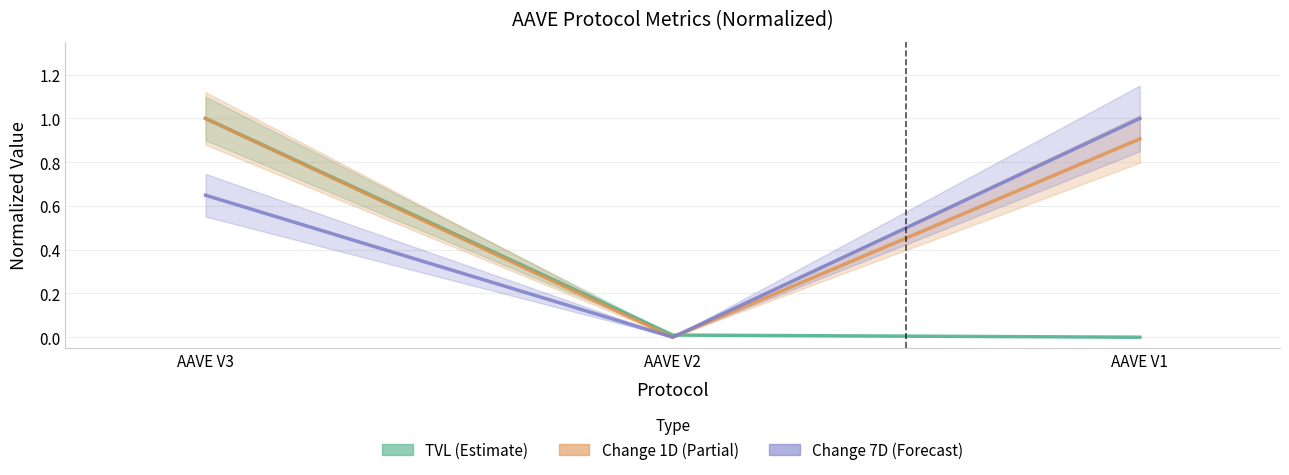

Reading right to left, transcribe all the data shown in this chart.

TVL (Estimate): AAVE V1=0.0	AAVE V2=0.0	AAVE V3=1.0
Change 1D (Partial): AAVE V1=0.9	AAVE V2=0.0	AAVE V3=1.0
Change 7D (Forecast): AAVE V1=1.0	AAVE V2=0.0	AAVE V3=0.6